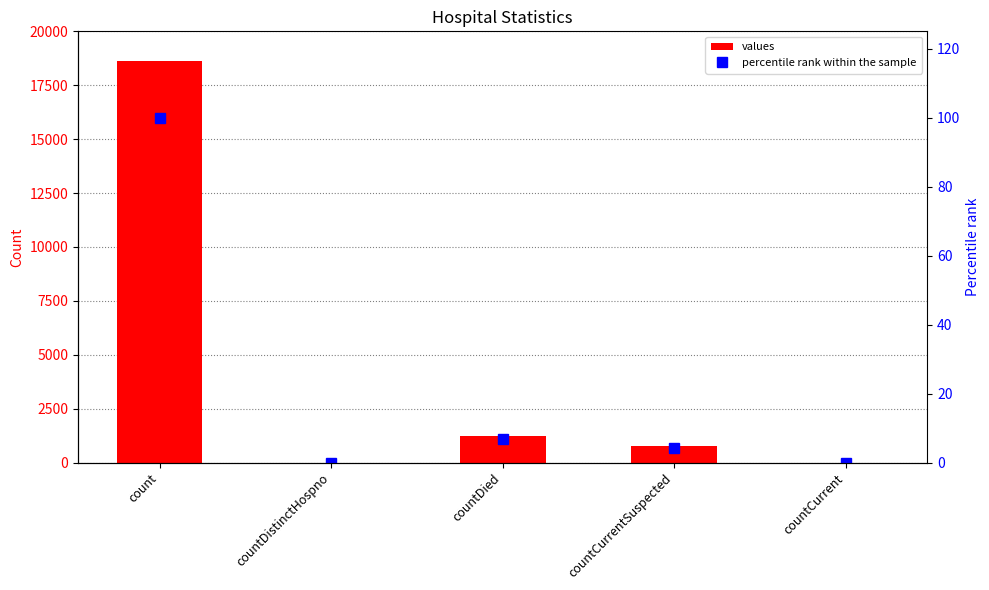

What is the maximum value for values?

18615.0